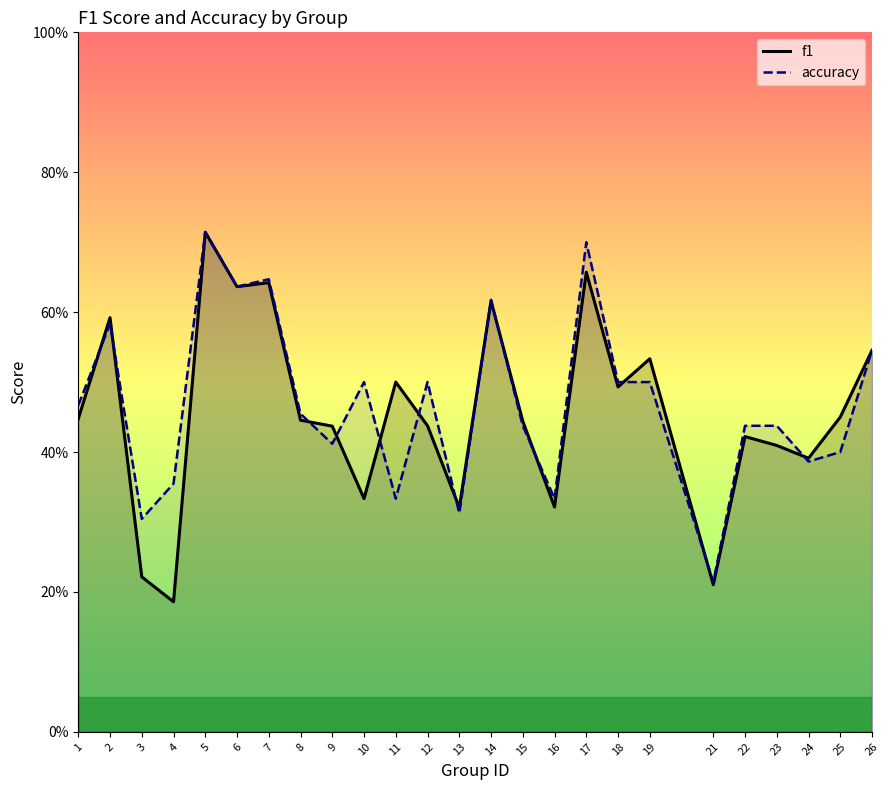

Reading right to left, extract all data points from this chart.

f1: 26=0.5	25=0.5	24=0.4	23=0.4	22=0.4	21=0.2	19=0.5	18=0.5	17=0.7	16=0.3	15=0.4	14=0.6	13=0.3	12=0.4	11=0.5	10=0.3	9=0.4	8=0.4	7=0.6	6=0.6	5=0.7	4=0.2	3=0.2	2=0.6	1=0.4
accuracy: 26=0.5	25=0.4	24=0.4	23=0.4	22=0.4	21=0.2	19=0.5	18=0.5	17=0.7	16=0.3	15=0.4	14=0.6	13=0.3	12=0.5	11=0.3	10=0.5	9=0.4	8=0.5	7=0.6	6=0.6	5=0.7	4=0.4	3=0.3	2=0.6	1=0.5